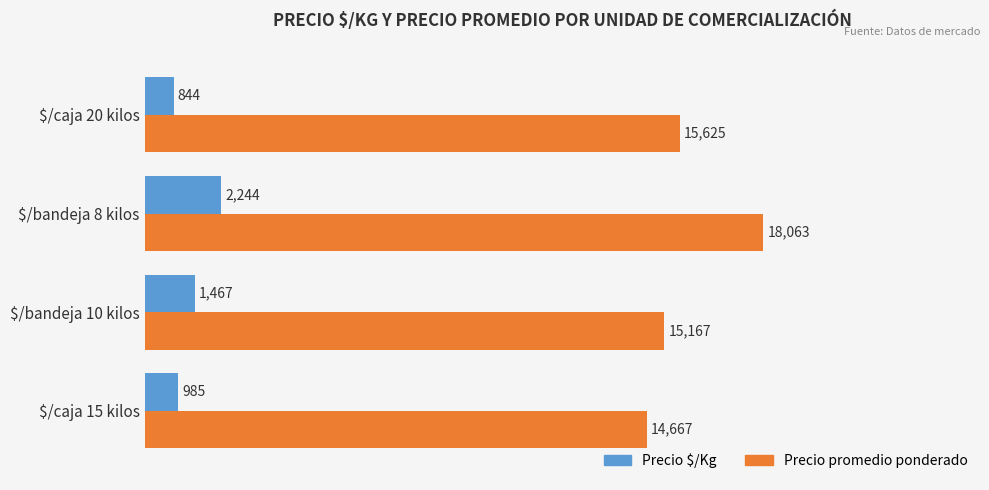

True or false: Precio promedio ponderado has a value of 5494 at $/caja 15 kilos.

False